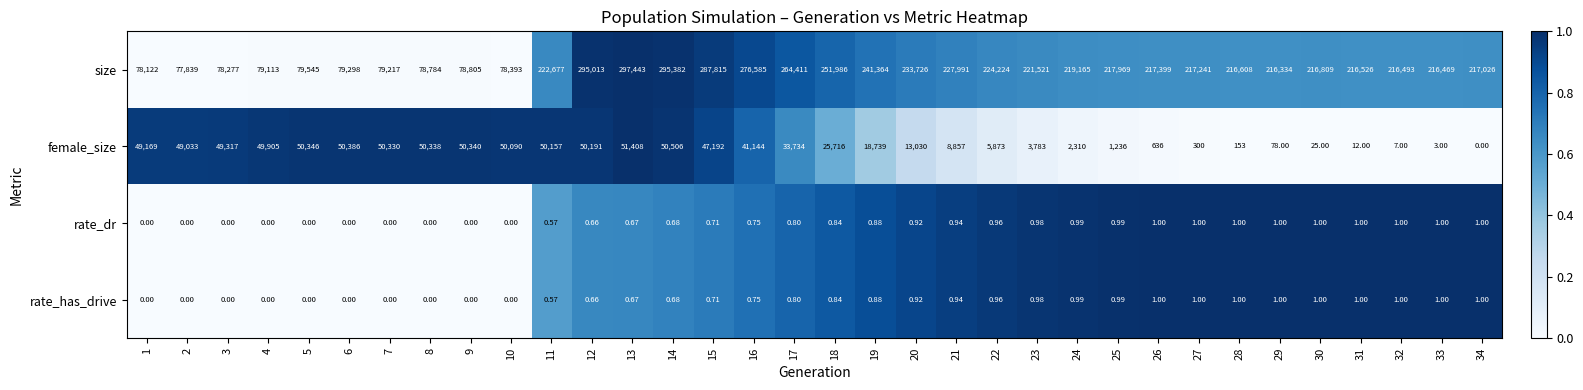

What is the difference between the highest and lowest values at 7?

79217.0